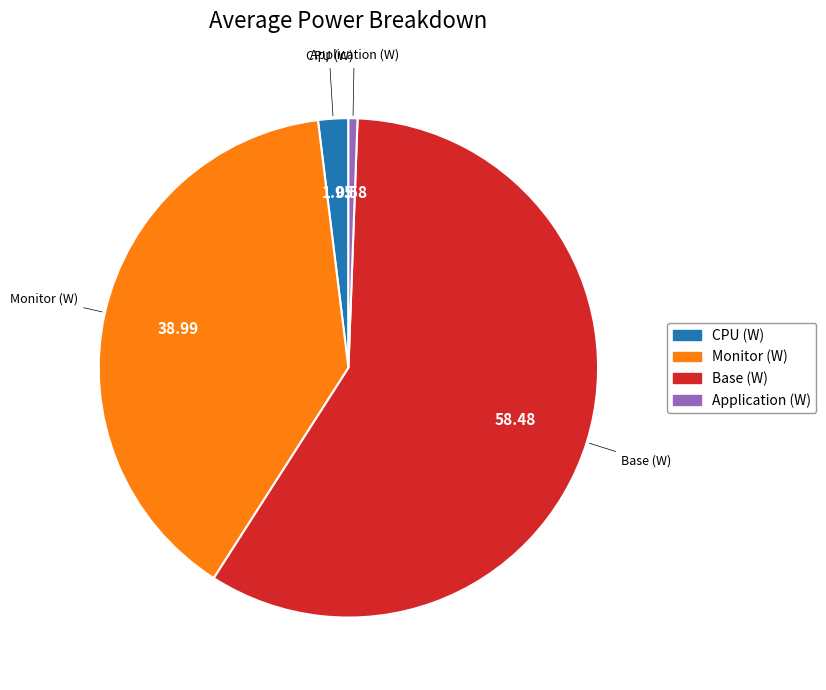

Is it true that Monitor (W) is 39% of the pie?

True